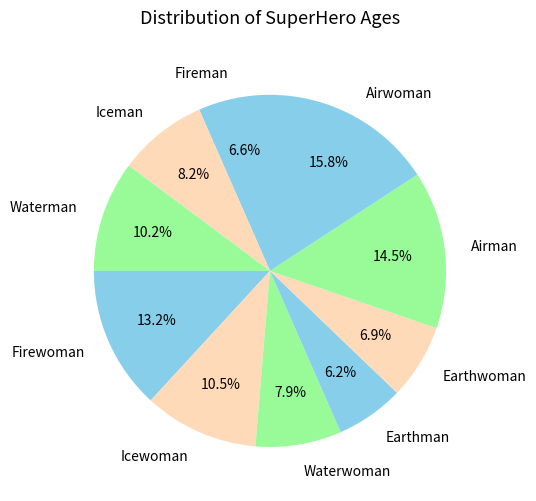

Which has a higher value, Waterwoman or Waterman?

Waterman